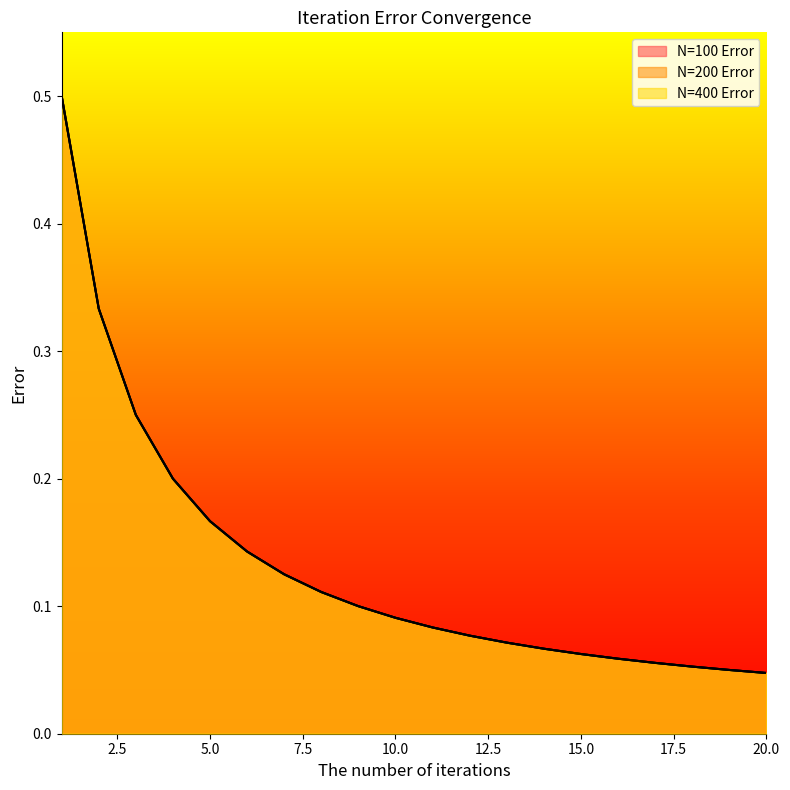

What is the difference between the second highest and second lowest values in the N=200 Error series?

0.3